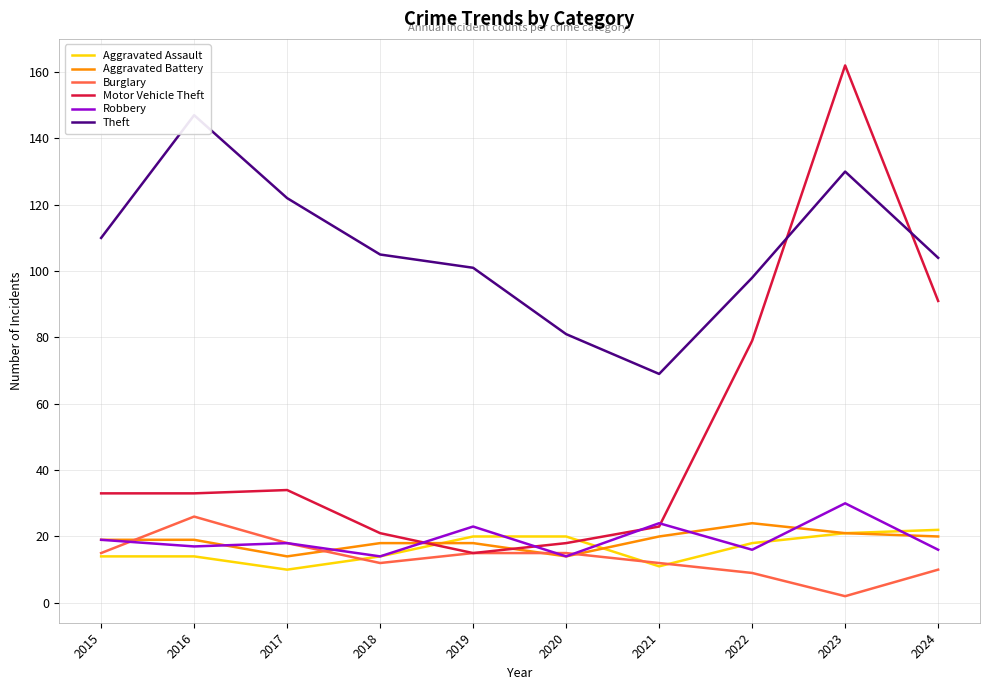

What is the sum of all Robbery values?

191